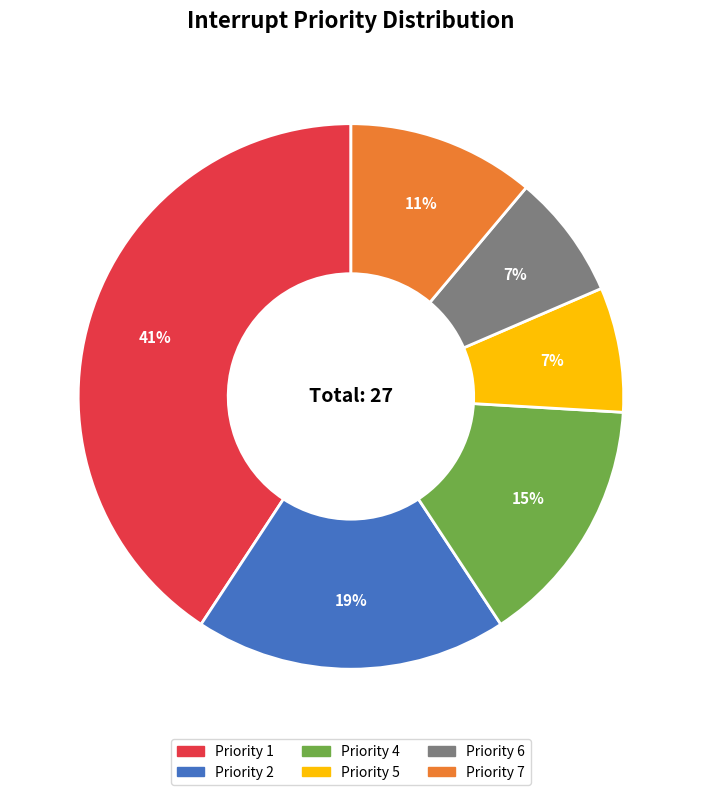

How many slices are in this pie chart?

6